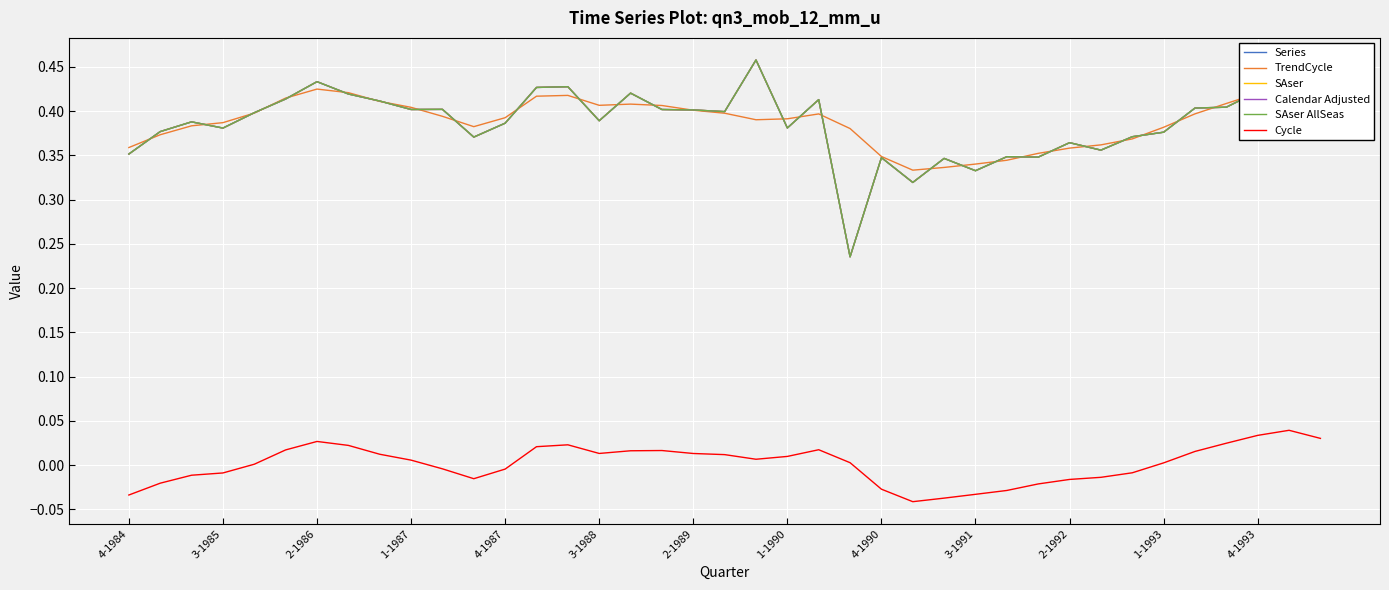

The value of SAser at 19 is 0.4. True or false?

True